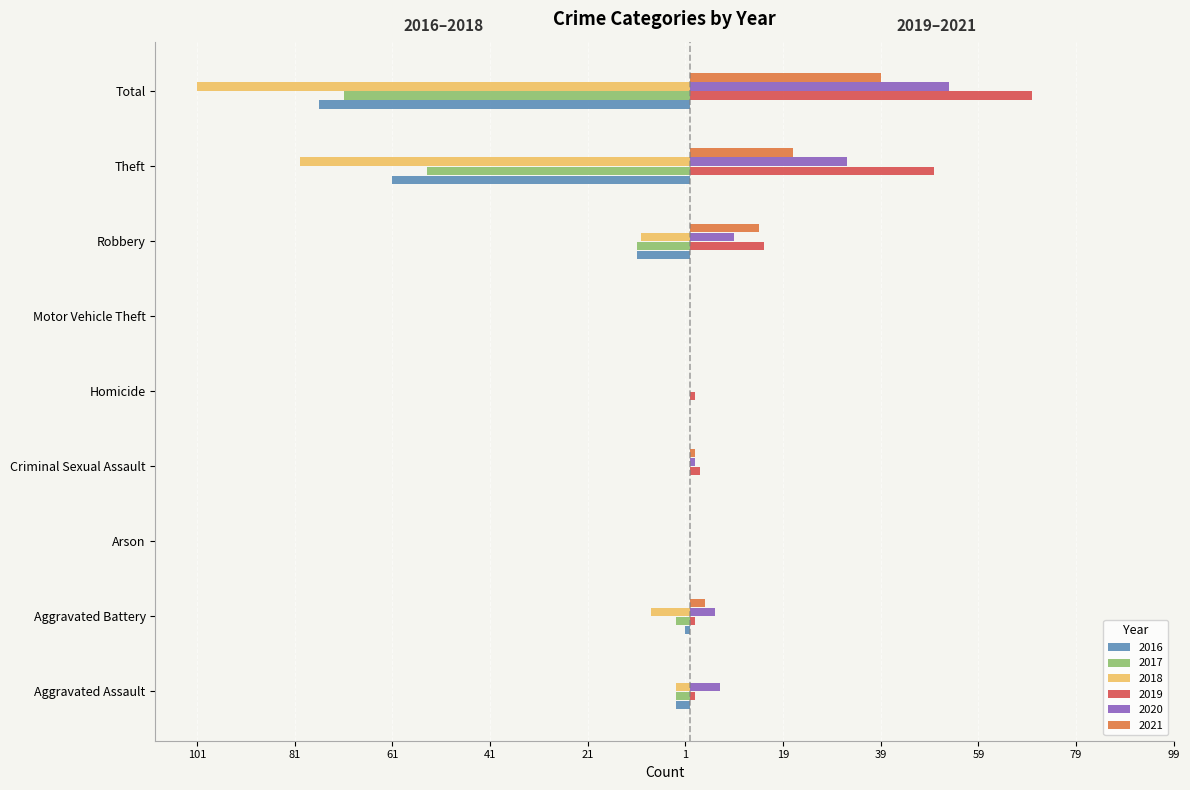

The value of 2019 at Aggravated Battery is 1. True or false?

True